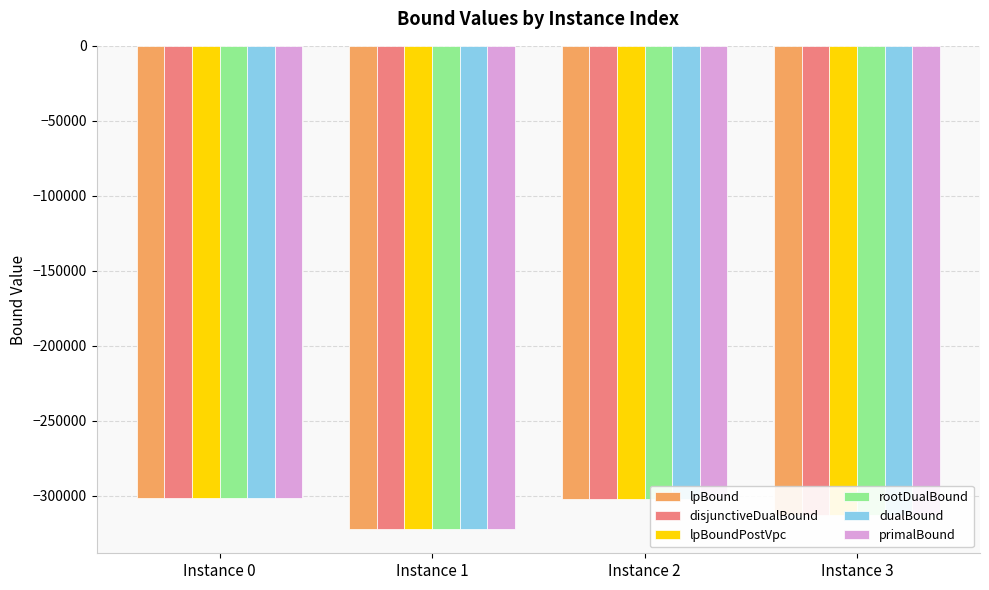

Which category has the lowest value in the dualBound series?

Instance 1